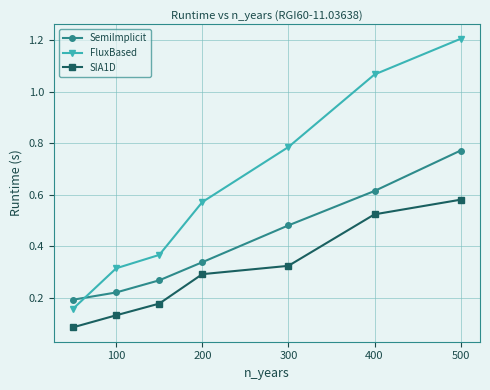

What is the sum of all SemiImplicit values?

2.9